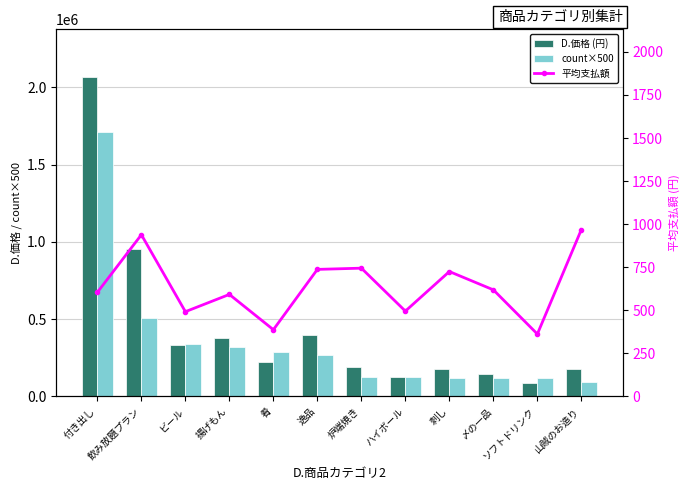

Which series has the widest spread of values?

D.価格 (円)